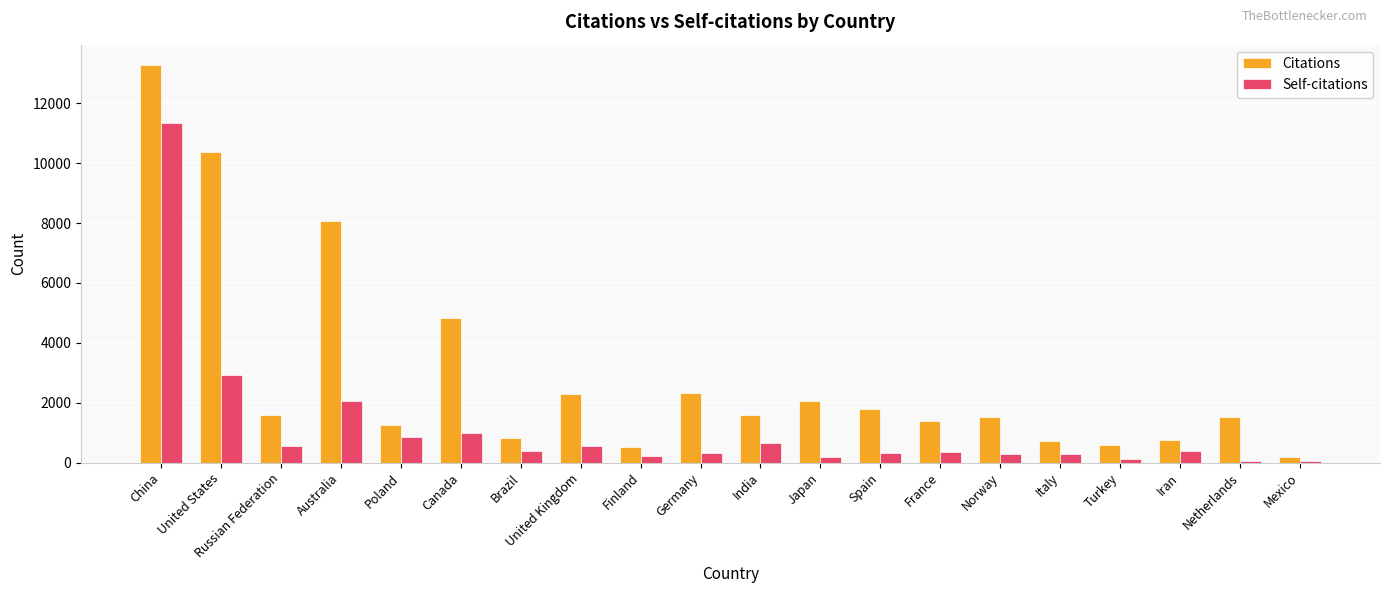

What is the spread (max minus min) of values at Germany?

1990